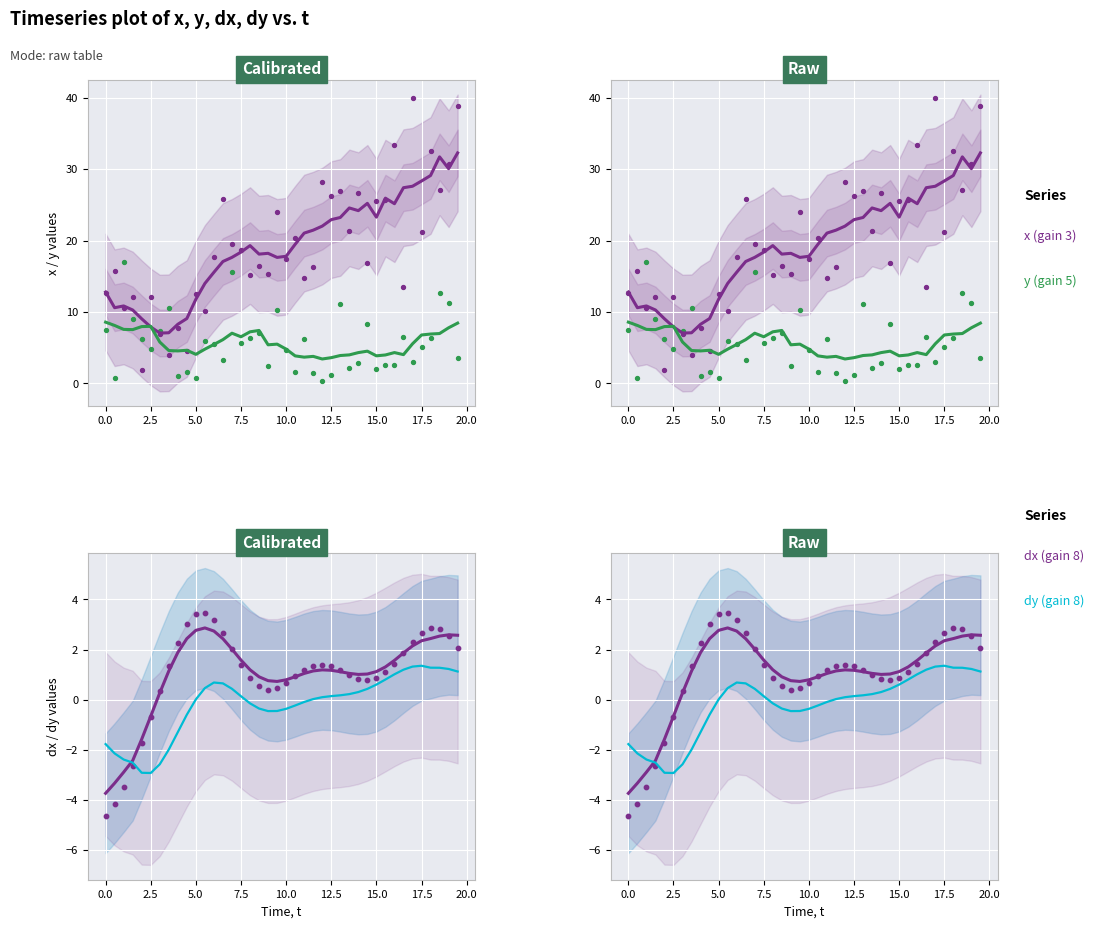

At how many categories does at least one series exceed 30?

3